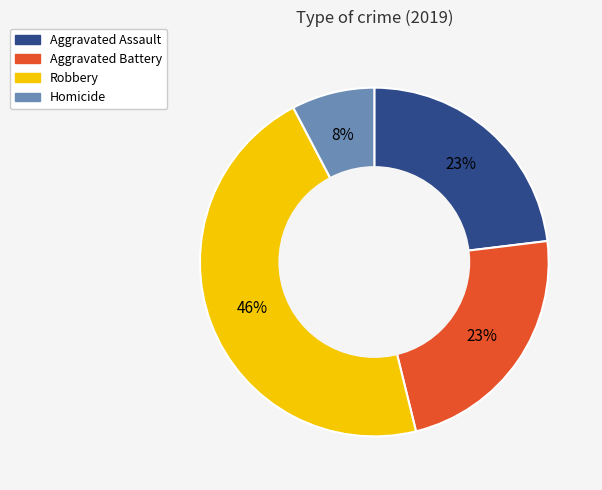

What percentage is the Aggravated Assault slice, to the nearest percent?

23%